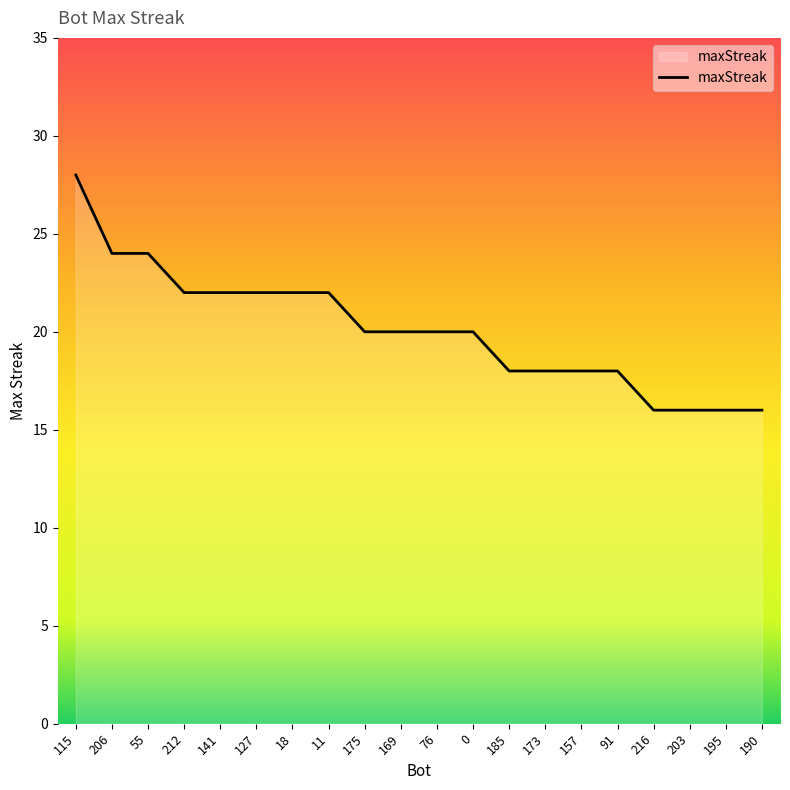

Which label corresponds to the largest value in the chart?

115